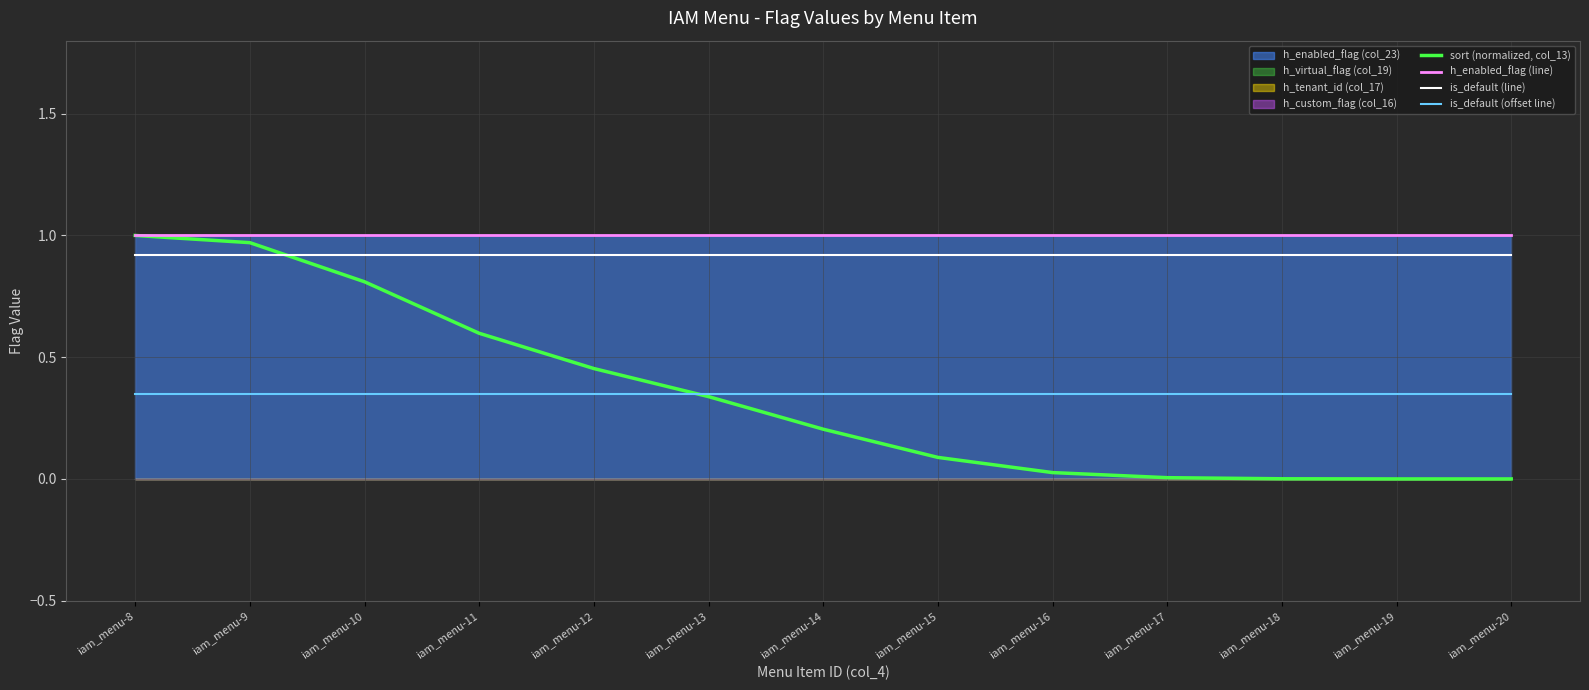

Which category has the highest value in the is_default (offset line) series?

iam_menu-8